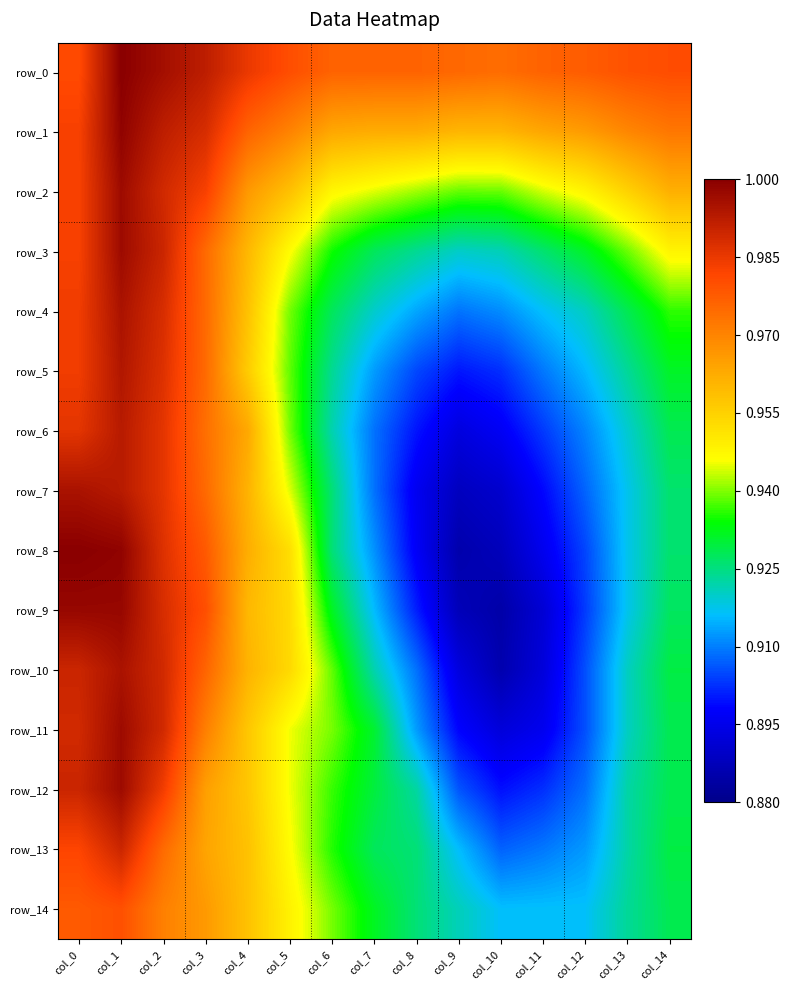

Which category has the highest value in the row_14 series?

col_1